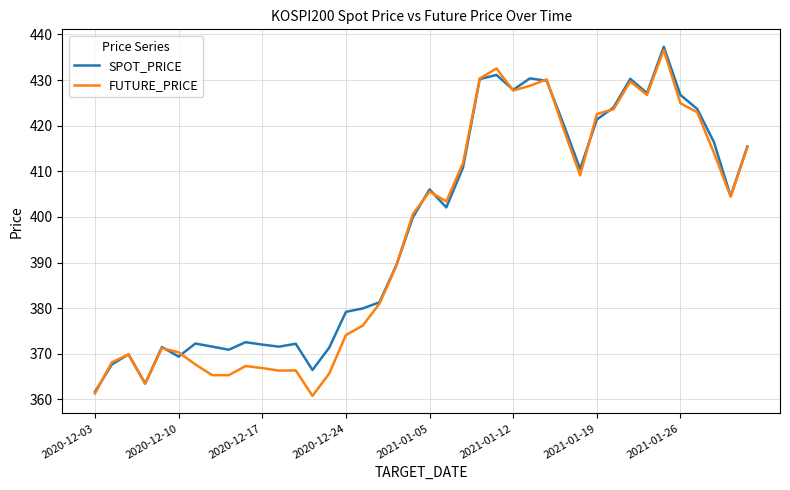

What is the maximum value for FUTURE_PRICE?

436.6